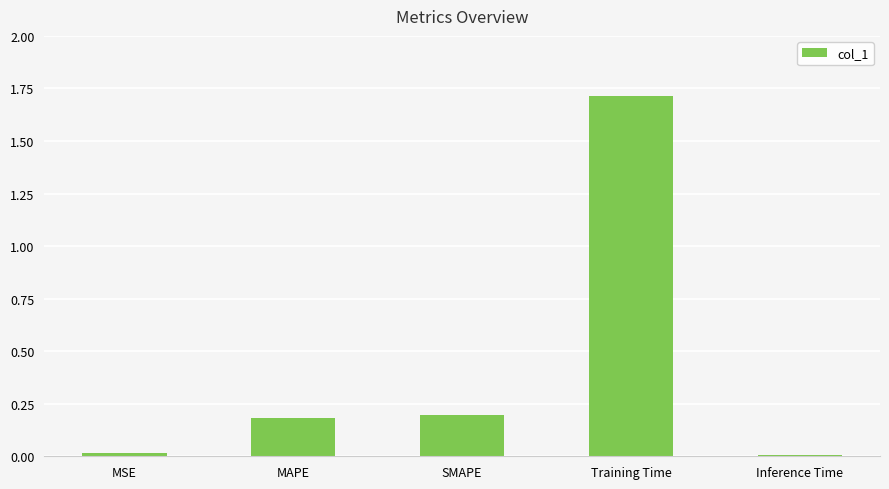

Does the chart contain stacked bars?

No